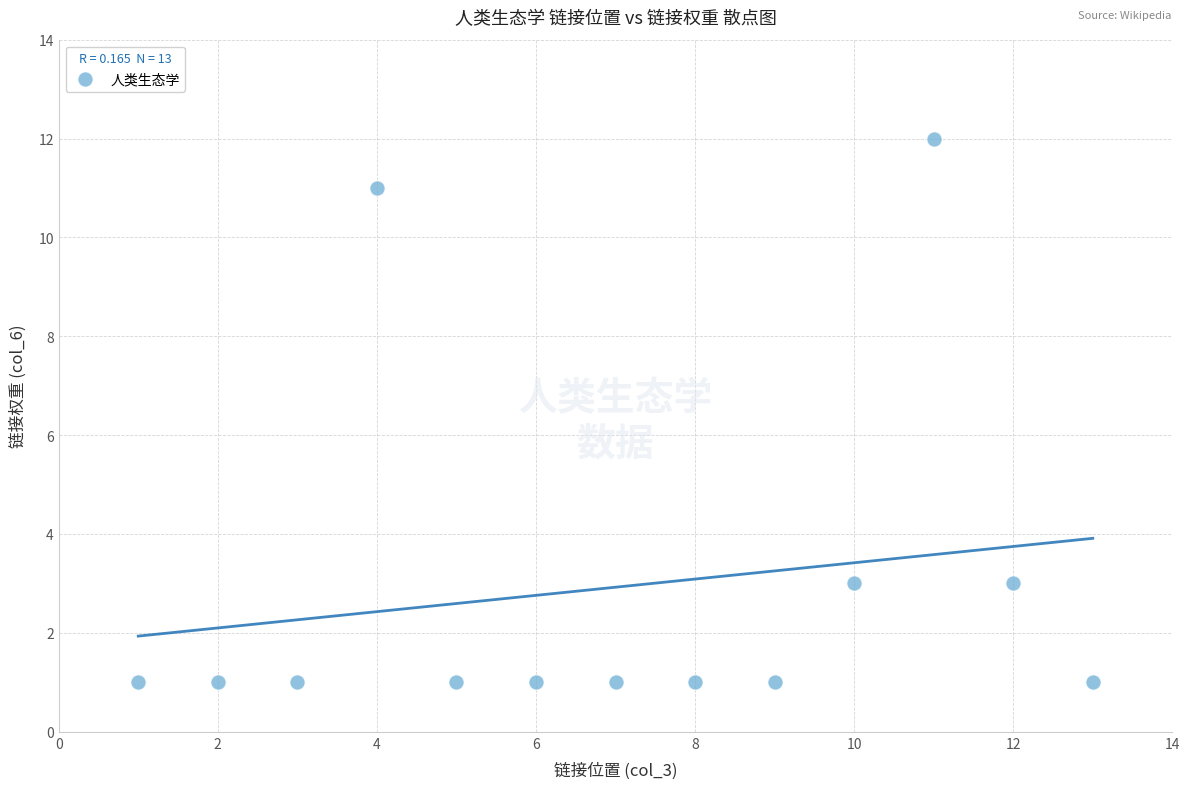

What is the range of X values (max minus min)?

12